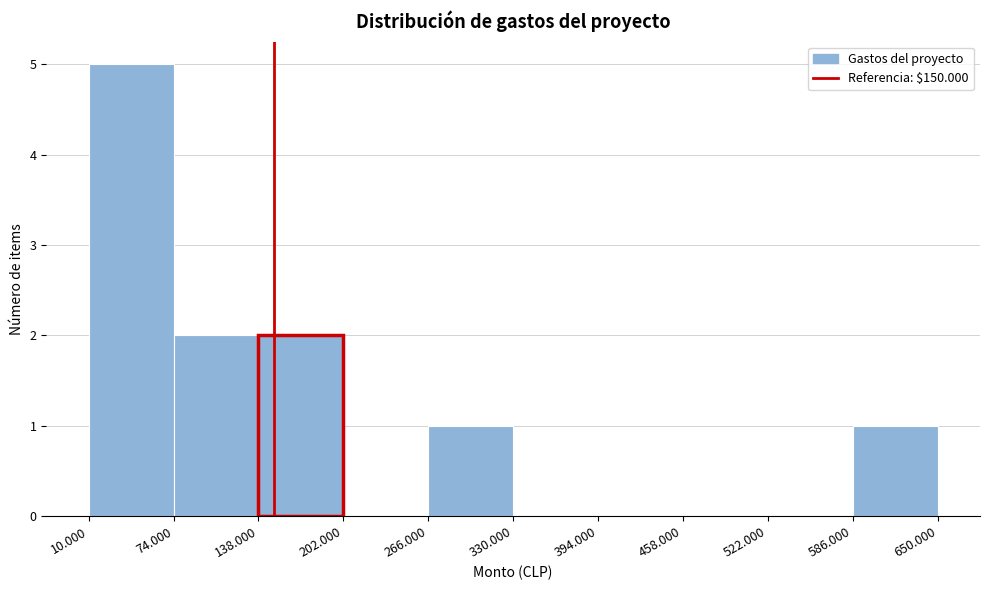

Reading left to right, list all the values displayed in this chart.

10.000=5	74.000=2	138.000=2	202.000=0	266.000=1	330.000=0	394.000=0	458.000=0	522.000=0	586.000=1